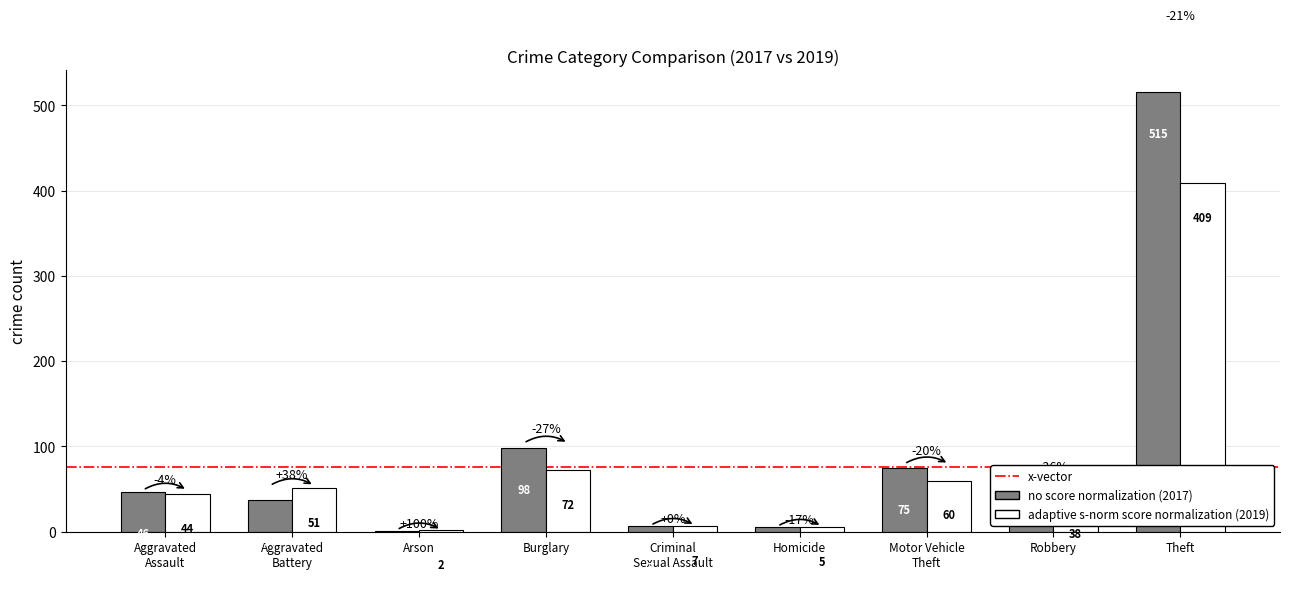

At which category is the sum across all series the highest?

Theft